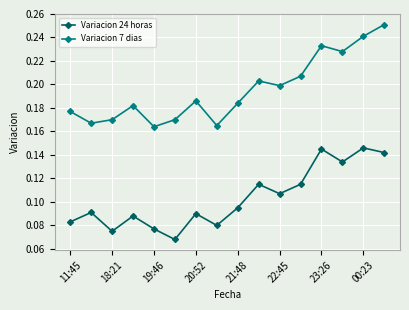

True or false: Variacion 24 horas and Variacion 7 dias cross at least once.

False